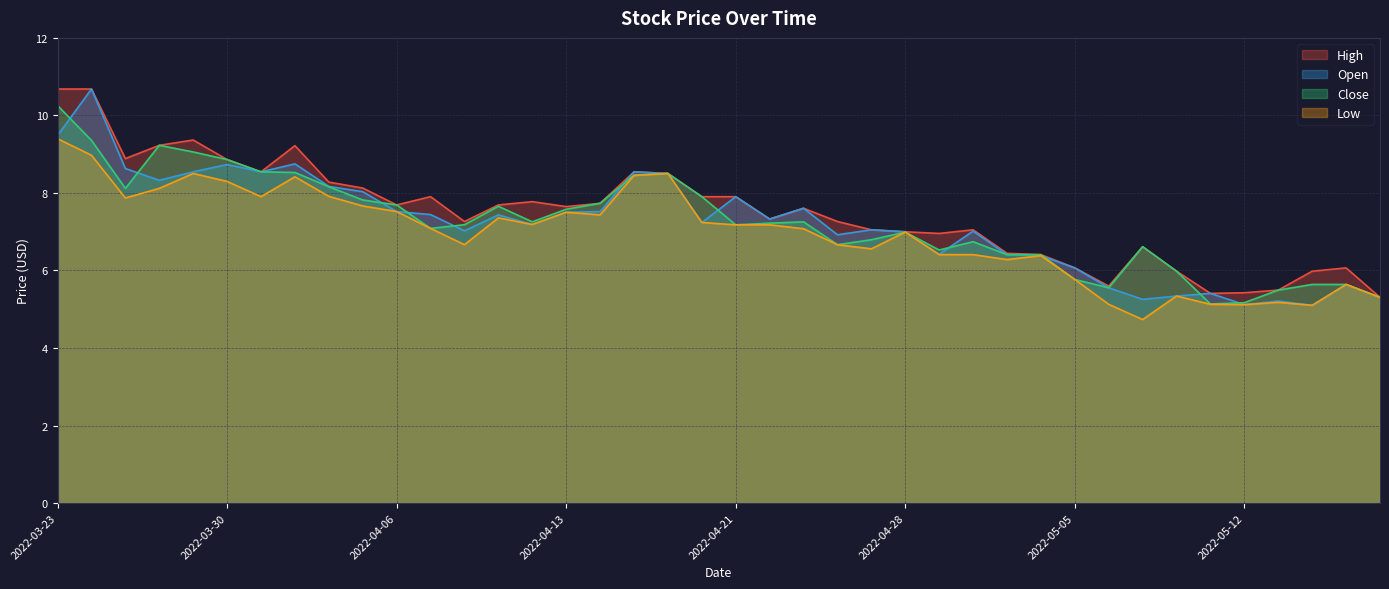

Where is High nearest to the value 7?

2022-04-28